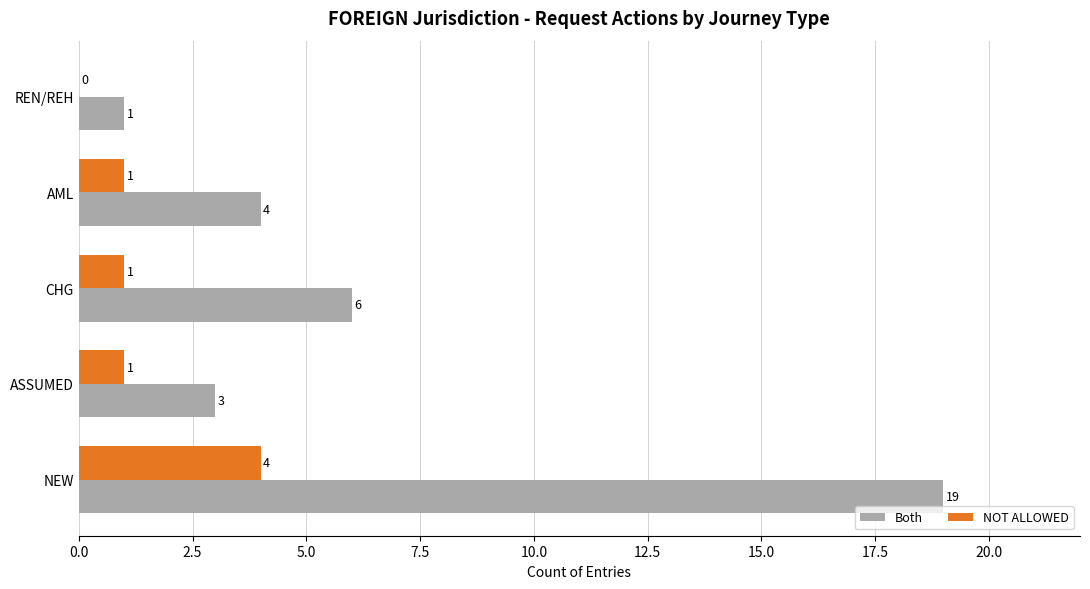

The NOT ALLOWED series shows 0 at REN/REH. True or false?

True